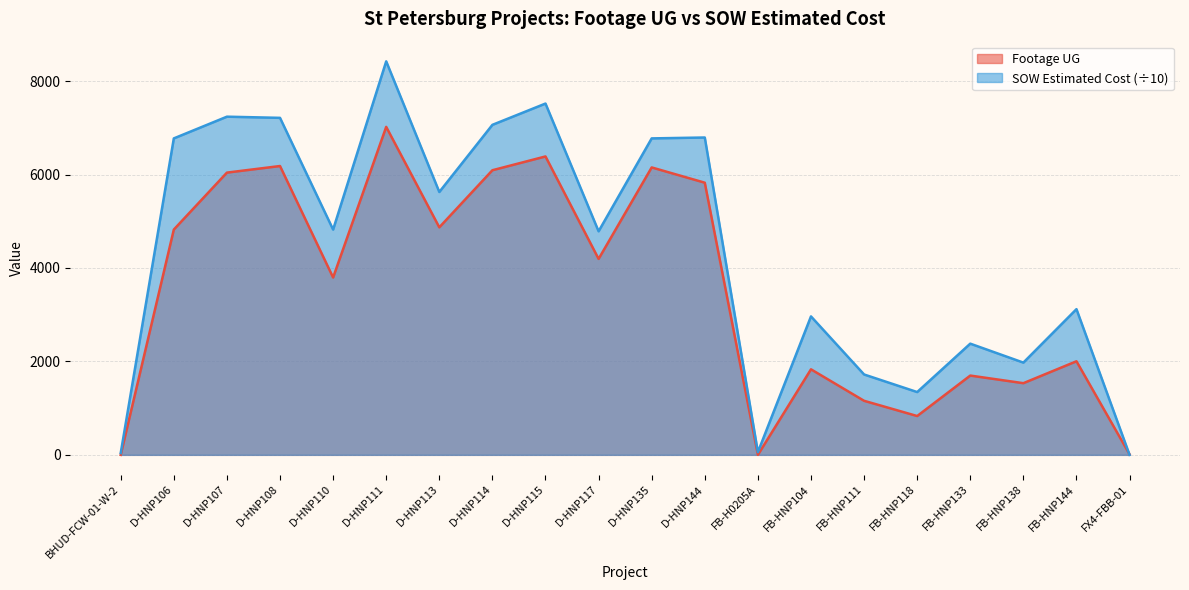

How many intersections are there between SOW Estimated Cost and Footage UG?

1